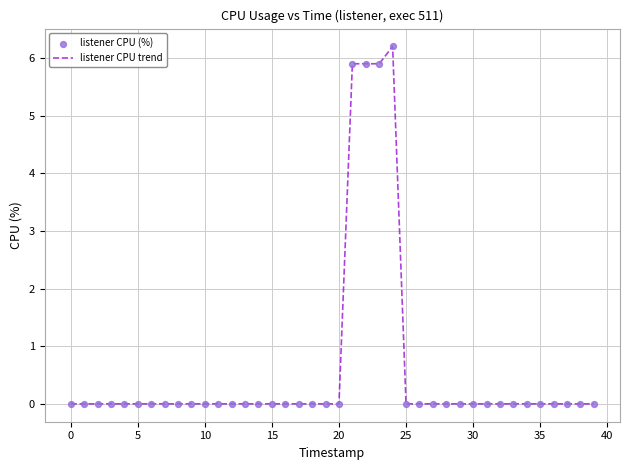

What is the greatest value displayed?

6.2